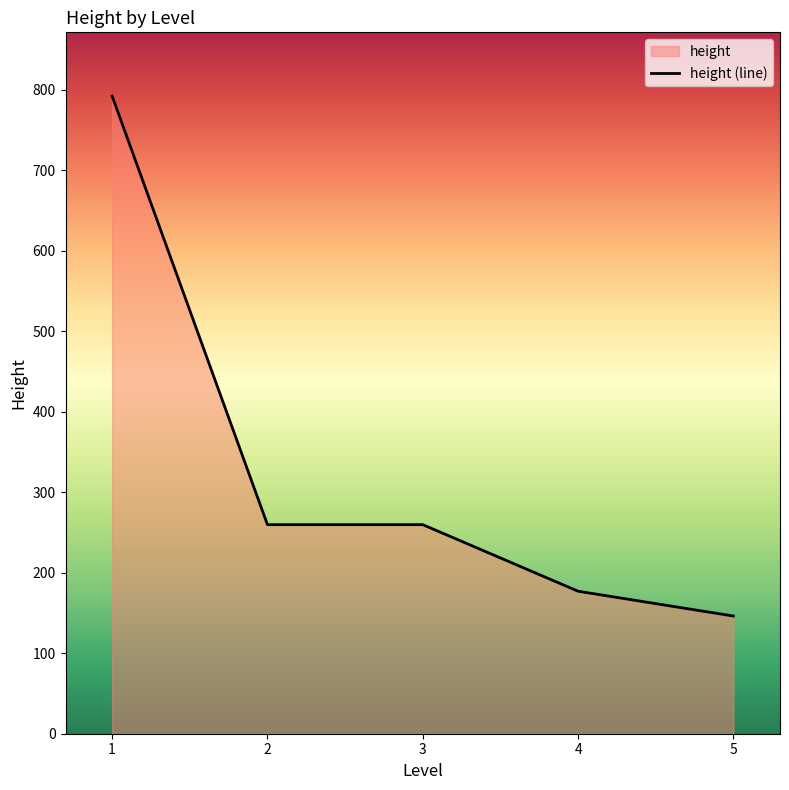

List the labels in order of value, largest first.

1, 2, 3, 4, 5